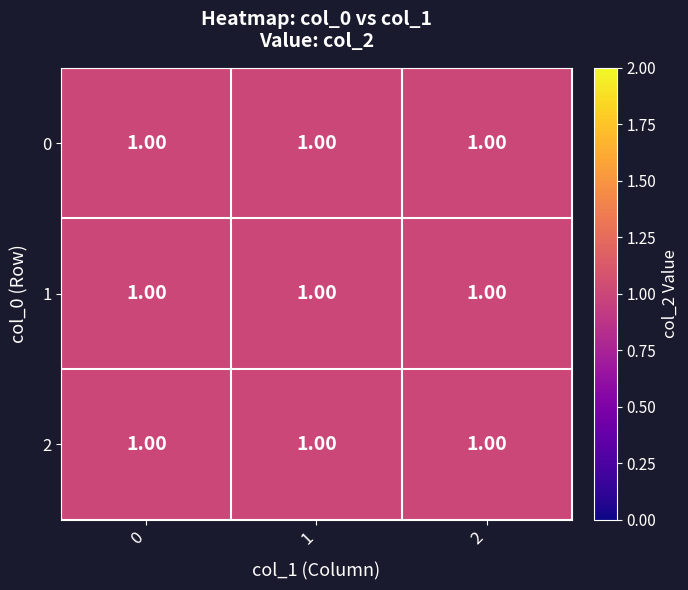

How many series are shown in this chart?

3